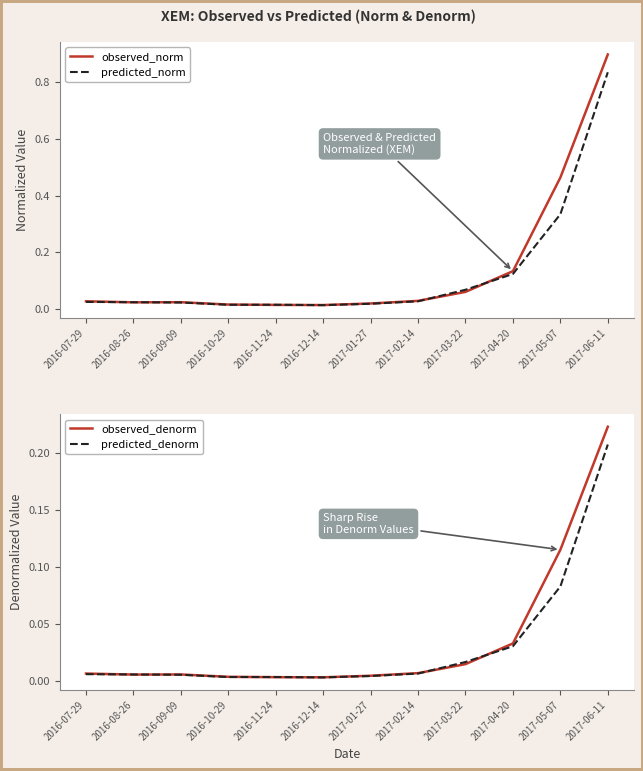

Is it true that observed_denorm equals 0.0 at 2016-12-14?

True